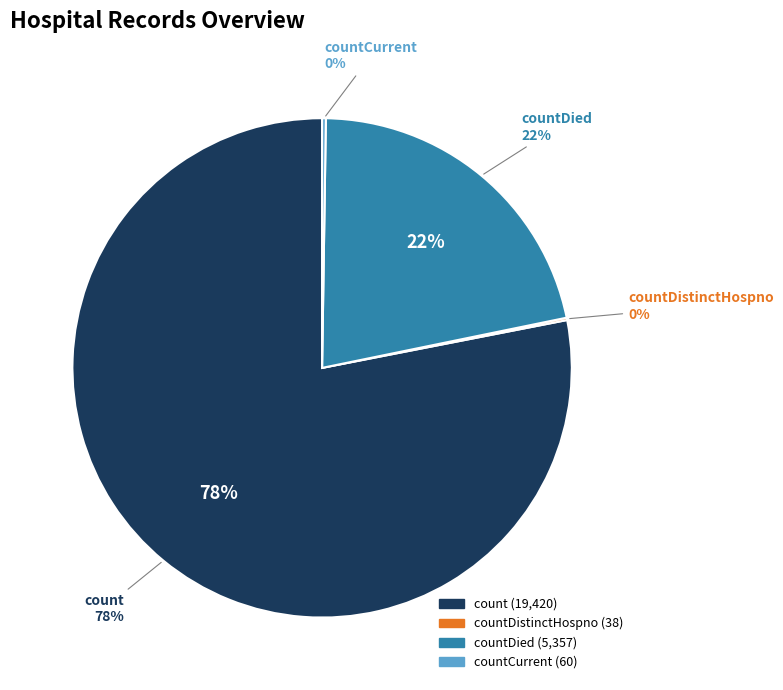

Count the number of slices in the pie.

5